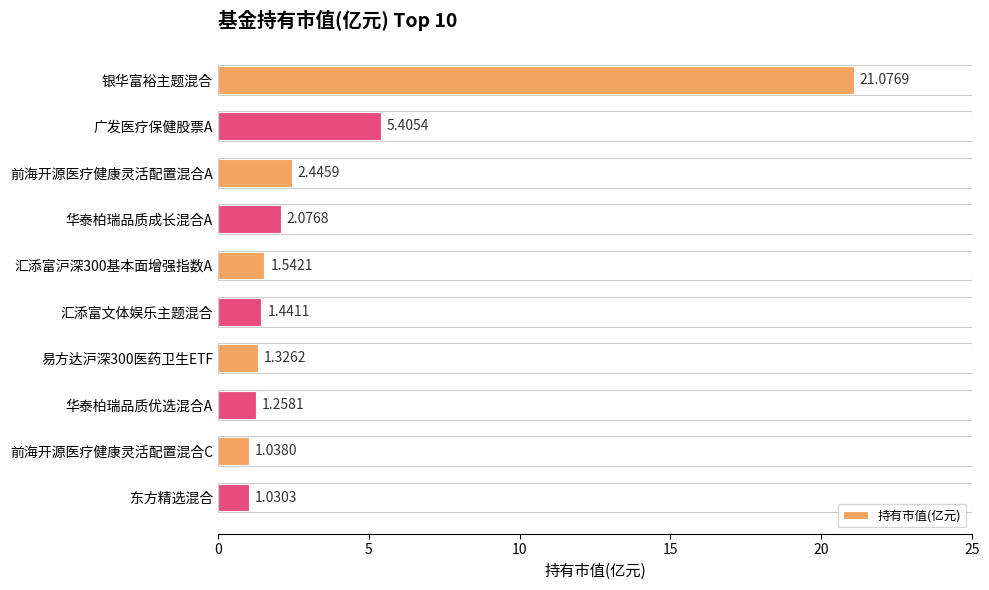

Where is the data nearest to the value 11?

广发医疗保健股票A